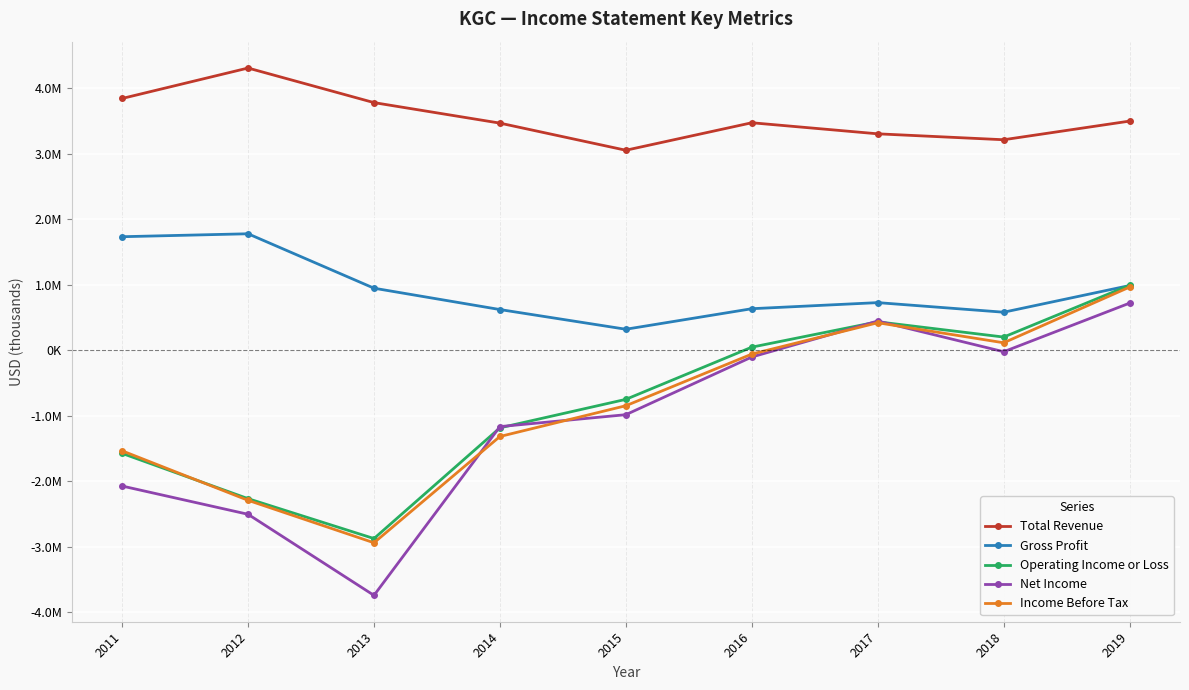

True or false: Operating Income or Loss has more than 0 interior local peaks.

True